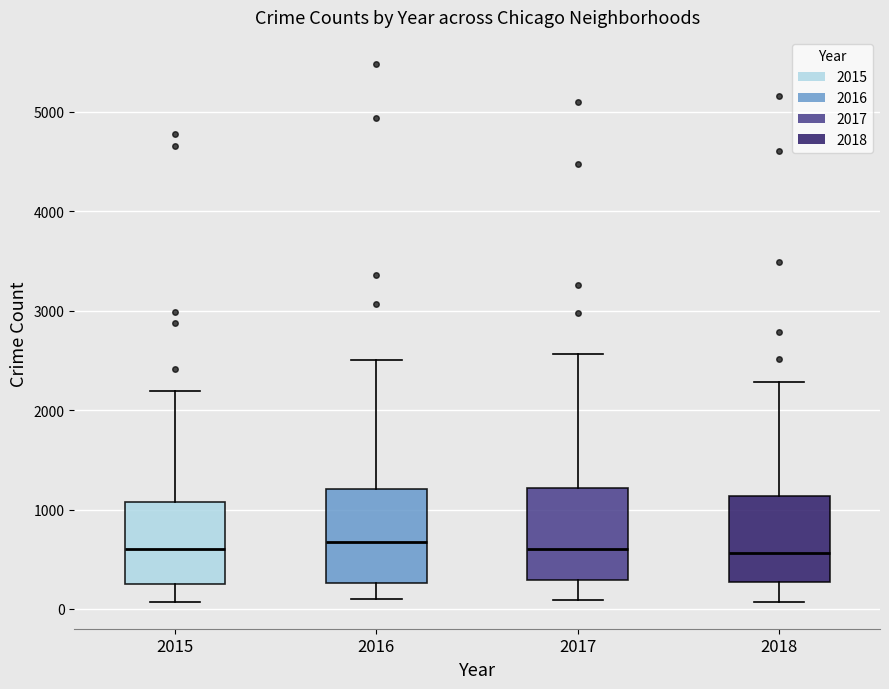

Where is the lower edge of the box at x = 2018 on the y-axis? The values are not printed on the chart, so give them approximately, as read against the axis.

300